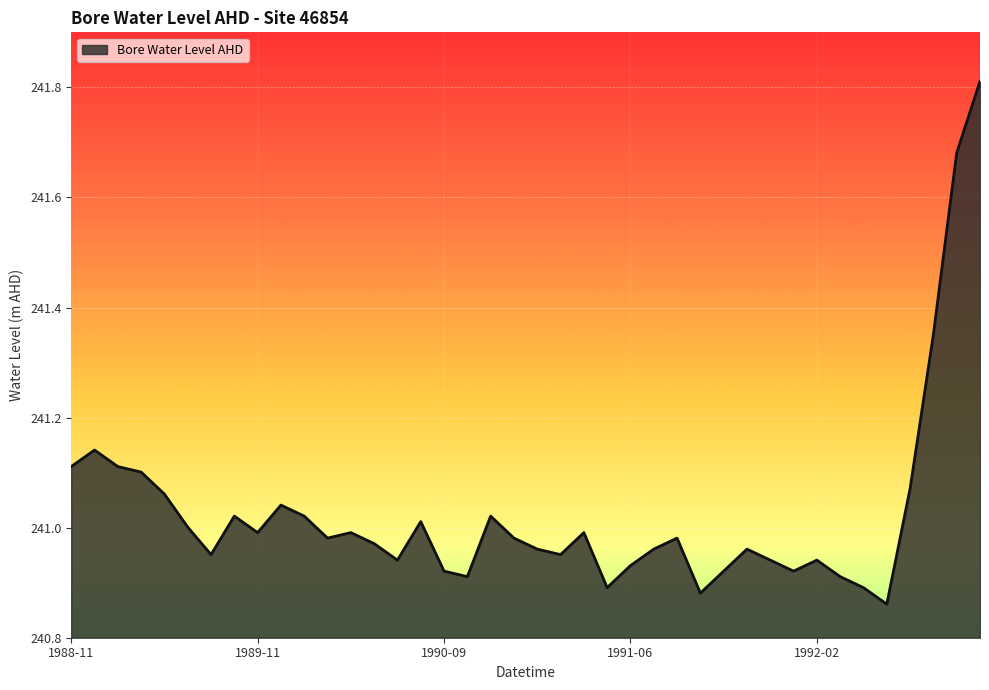

Is this an area chart (filled region under the line)?

Yes